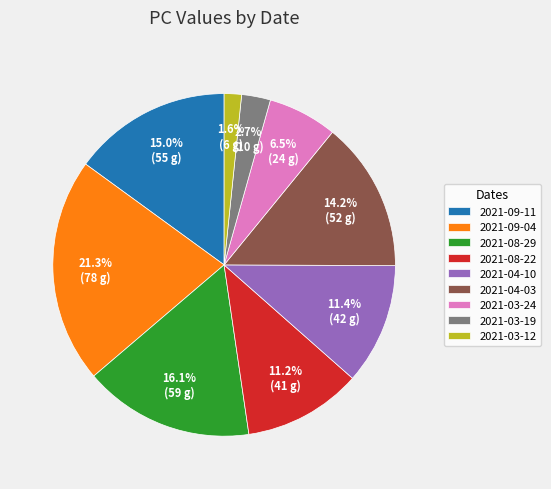

True or false: 2021-04-10 accounts for 11% of the total.

True